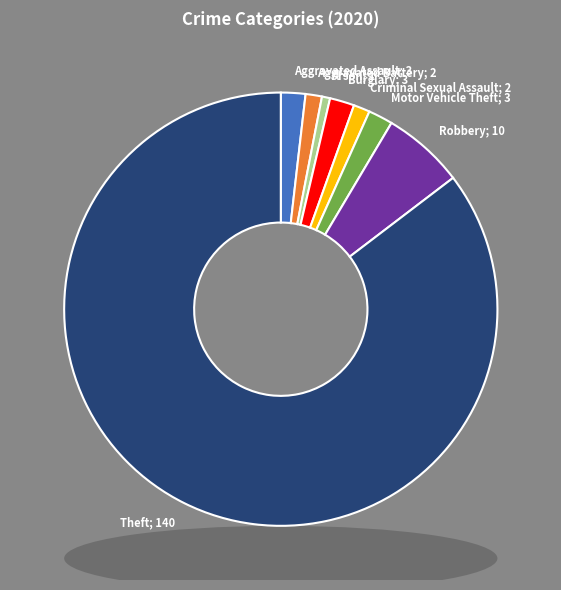

Does any single category account for the majority?

Yes